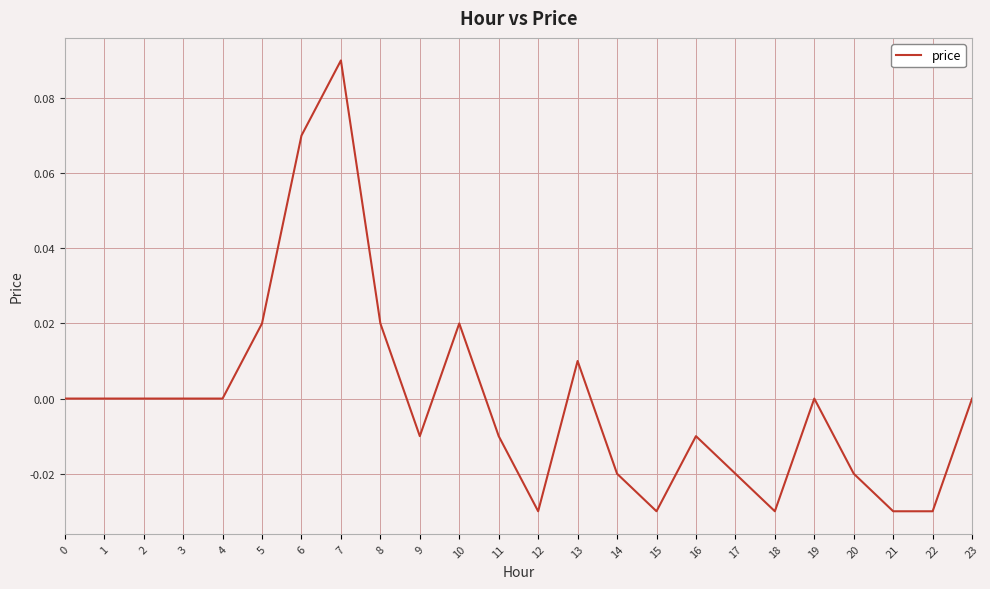

True or false: the data shows -0.0 at 14.

True